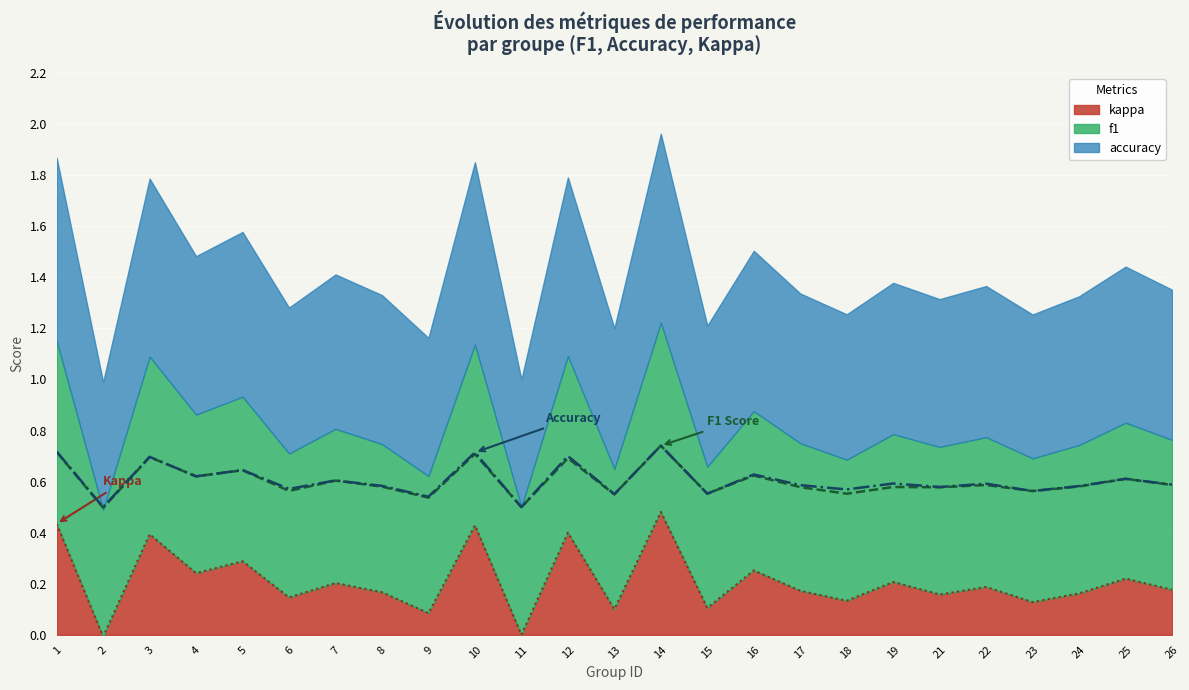

Is the value of kappa at 4 greater than the value of f1 at 11?

No